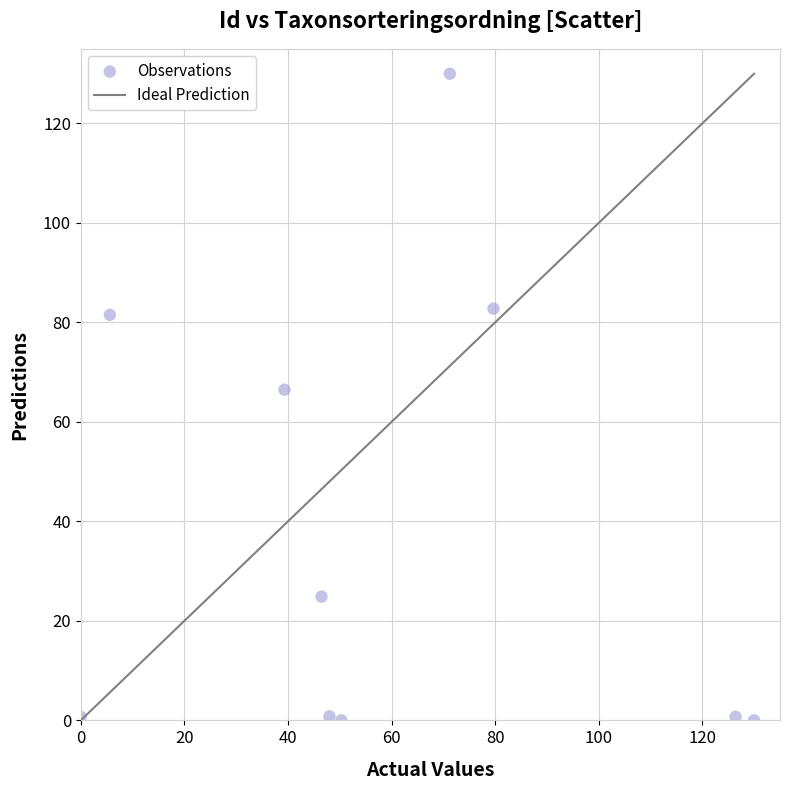

What is the range of X values (max minus min)?

130.0